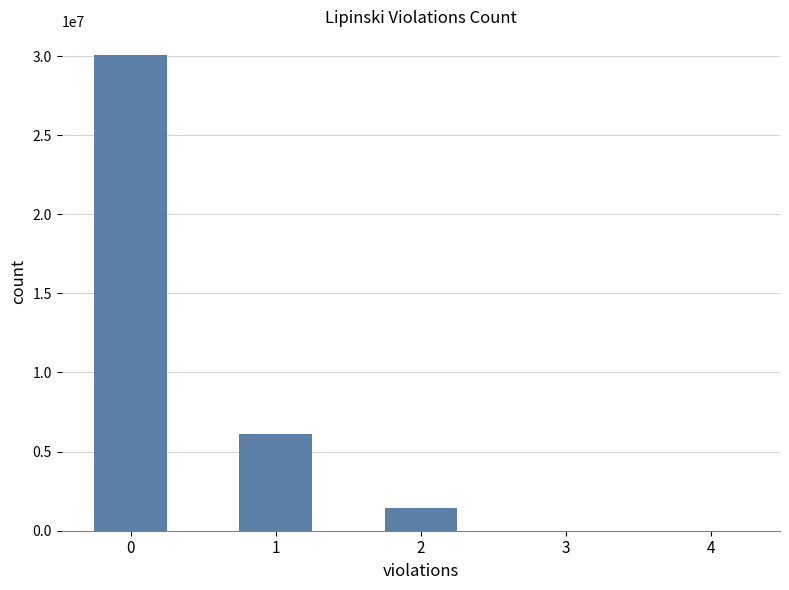

What is the sum of all values?

37637495